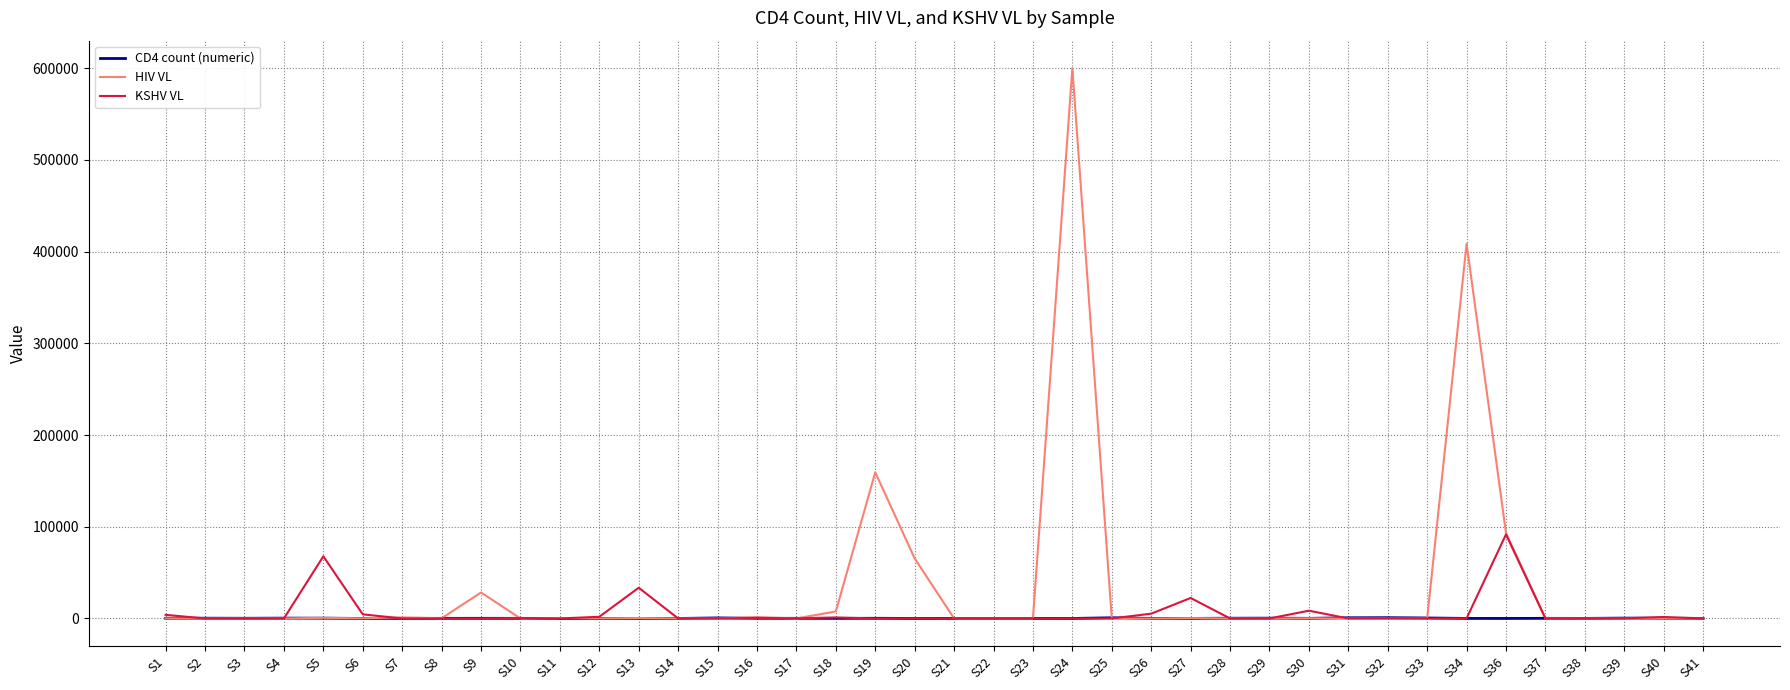

What is the greatest value displayed?

600131